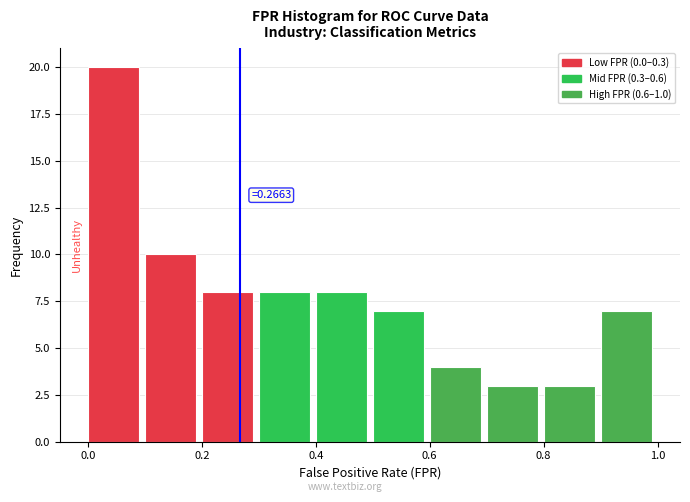

Which range on the x-axis has the tallest bar?

0.0 to 0.1